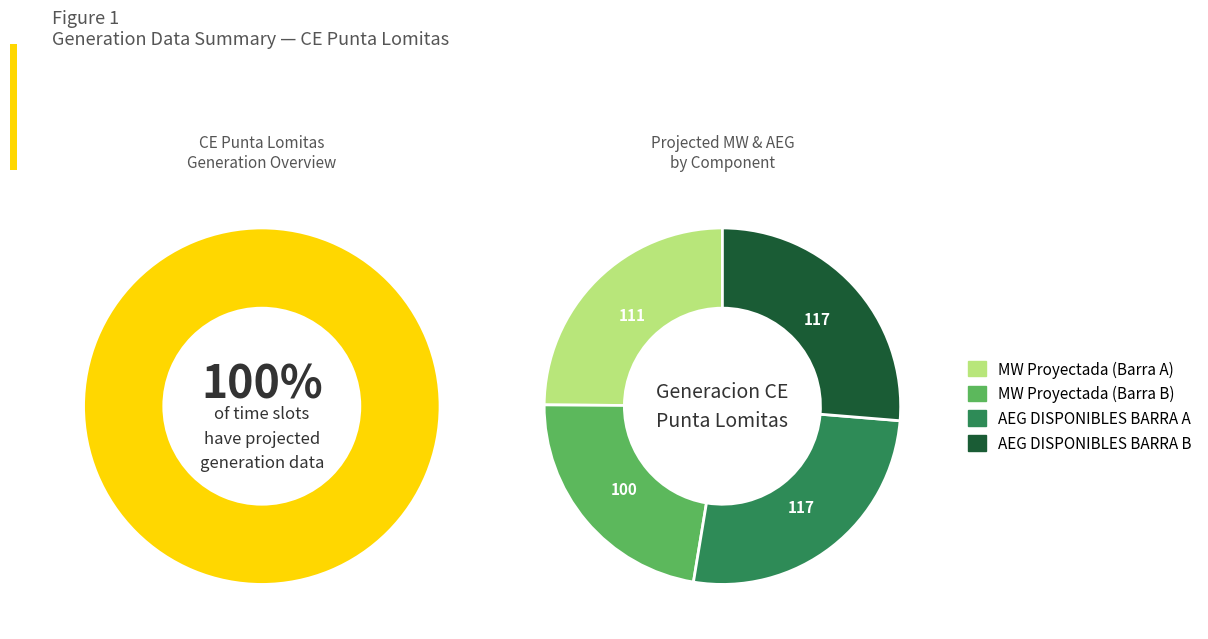

Combined, do 28 and 13 account for over 50%?

No